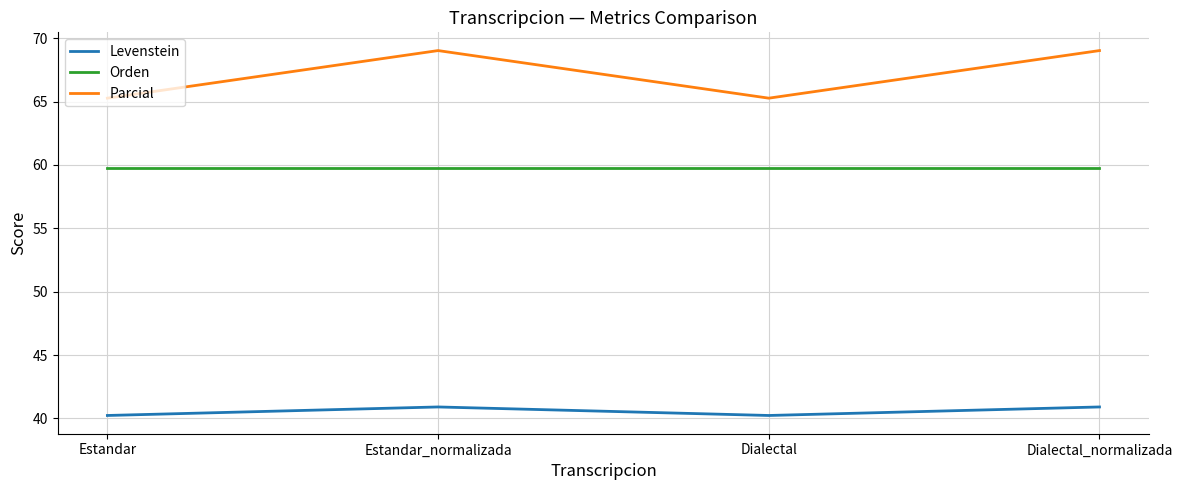

How many series are shown in this chart?

3